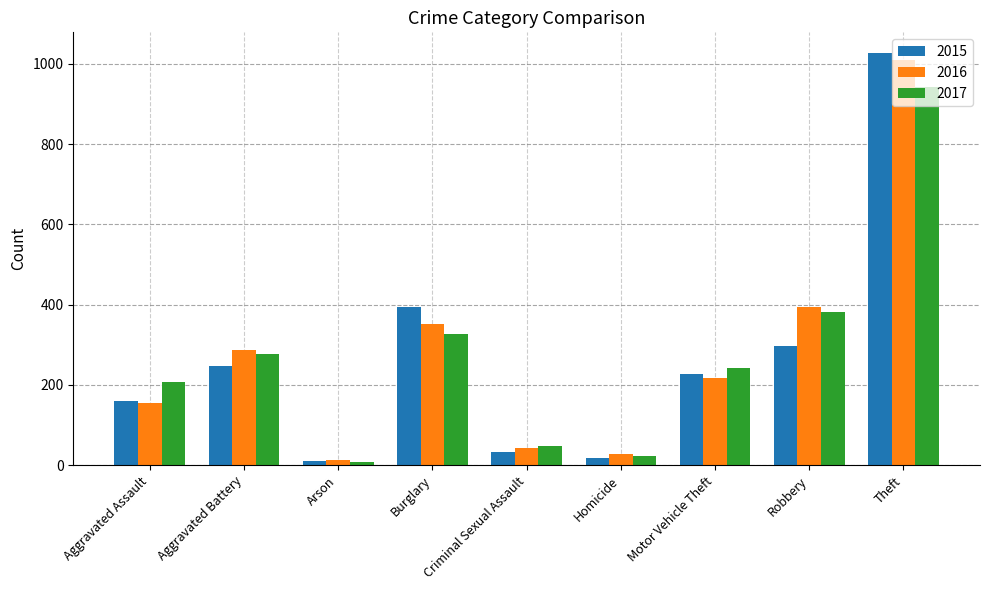

What is the difference between the highest and lowest values at Aggravated Assault?

53